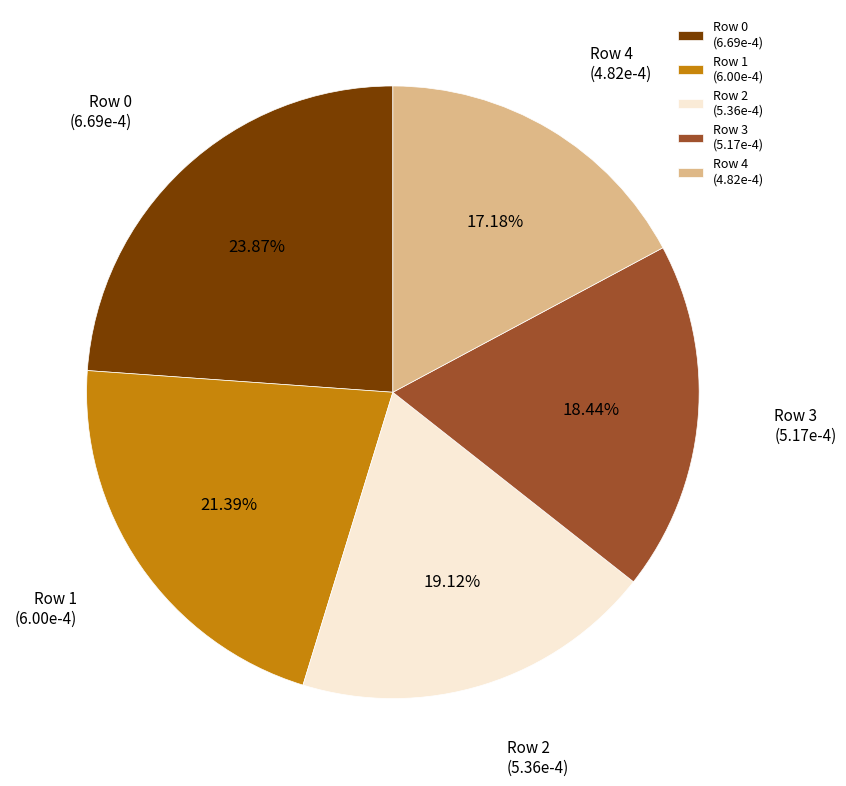

Is there a majority slice in this chart?

No